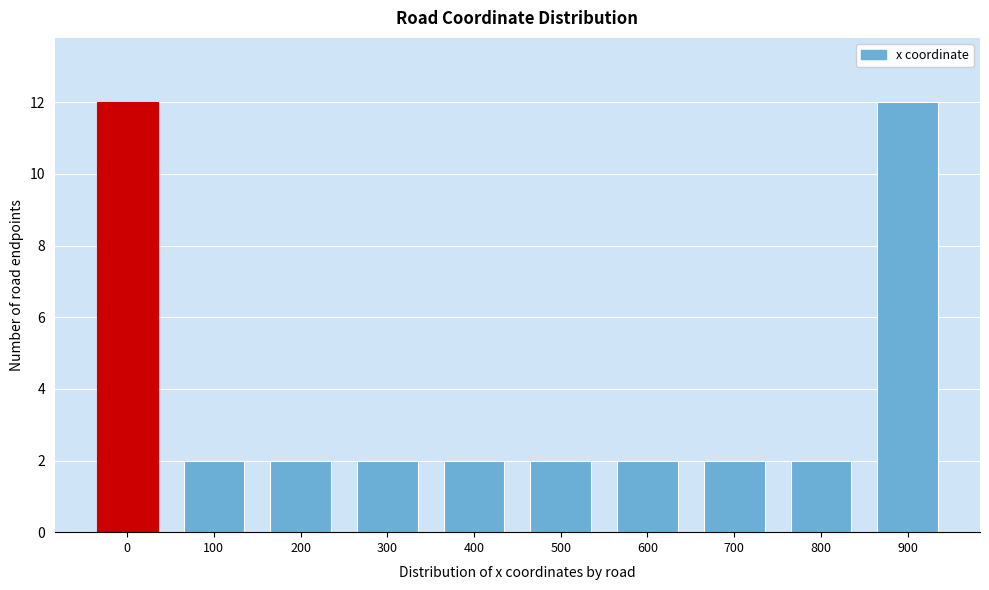

Reading right to left, extract all data points from this chart.

12	2	2	2	2	2	2	2	2	12